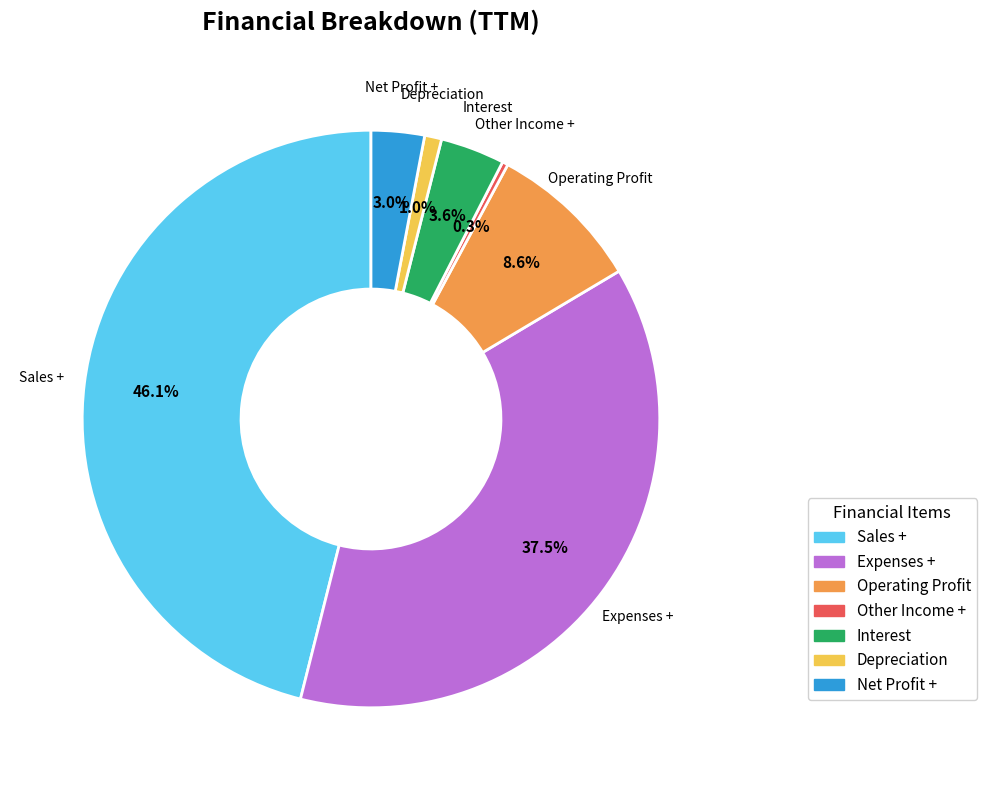

Count the number of slices in the pie.

7